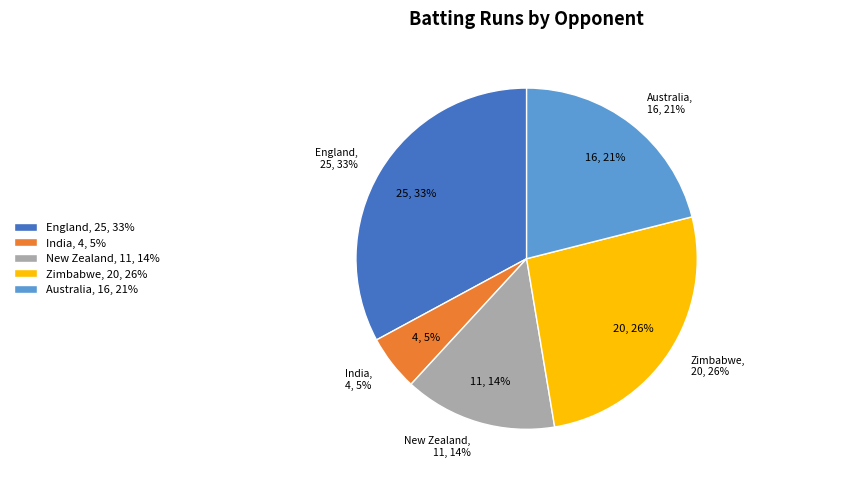

To the nearest percent, what is the combined percentage of England and New Zealand?

47%